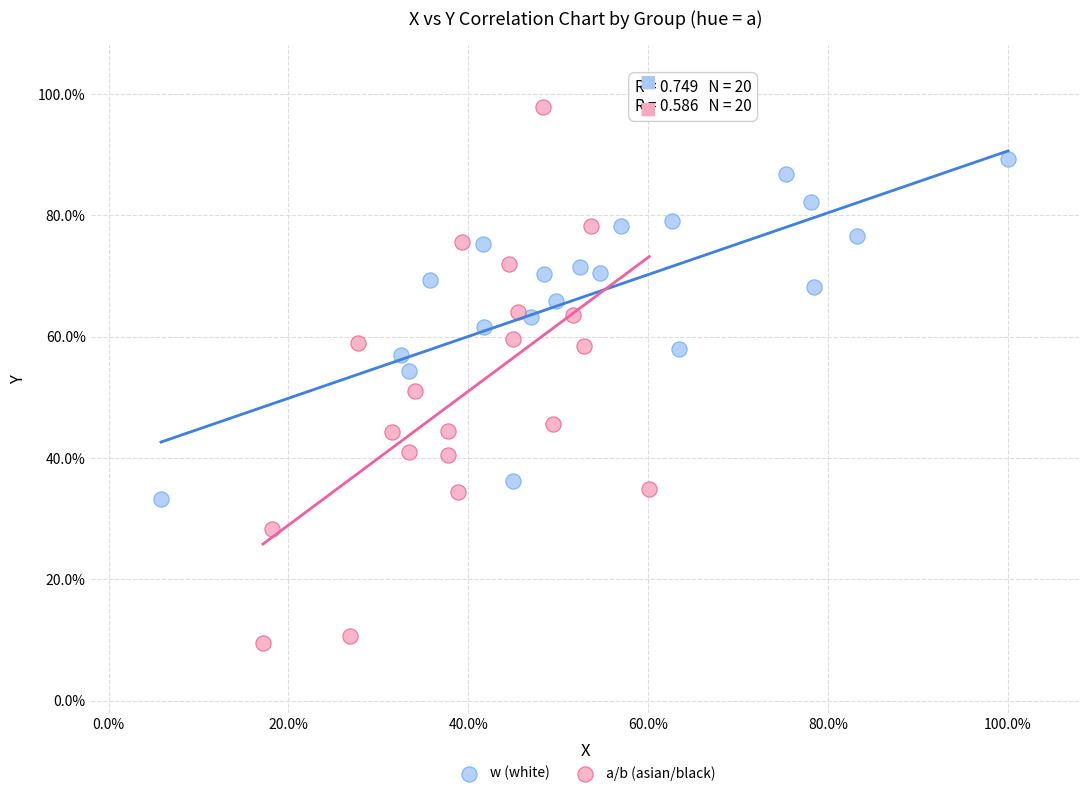

Which series reaches the maximum Y coordinate?

a/b (asian/black)